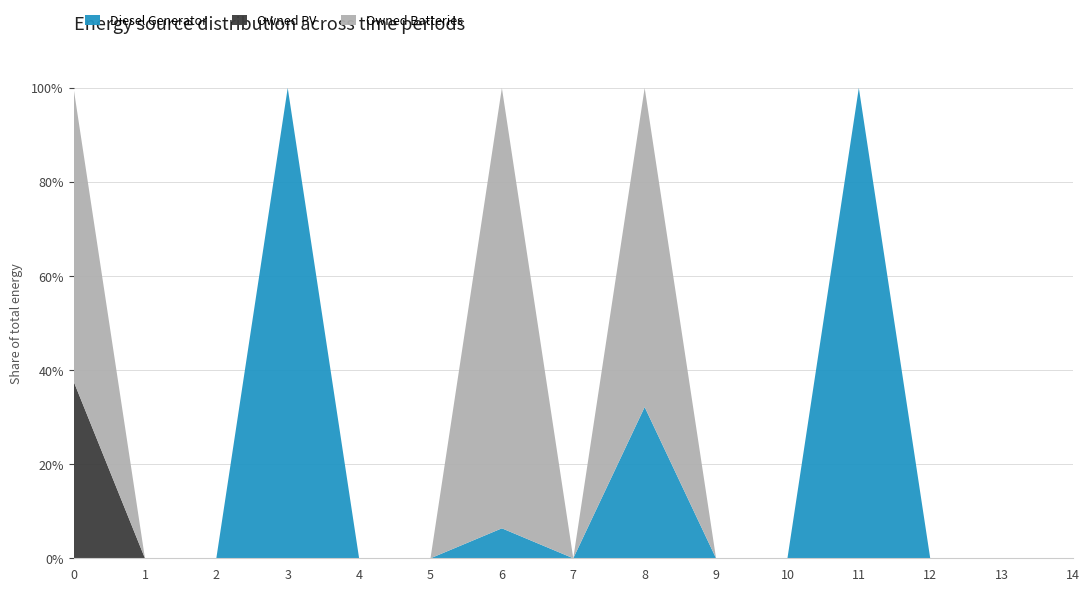

Reading left to right, list all the values displayed in this chart.

Diesel Generator: 0=0	1=0	2=0	3=201	4=0	5=0	6=10	7=0	8=191	9=0	10=0	11=10	12=0	13=0	14=0
Owned PV: 0=332	1=0	2=0	3=0	4=0	5=0	6=0	7=0	8=0	9=0	10=0	11=0	12=0	13=0	14=0
Owned Batteries: 0=550	1=0	2=0	3=0	4=0	5=0	6=147	7=0	8=403	9=0	10=0	11=0	12=0	13=0	14=0